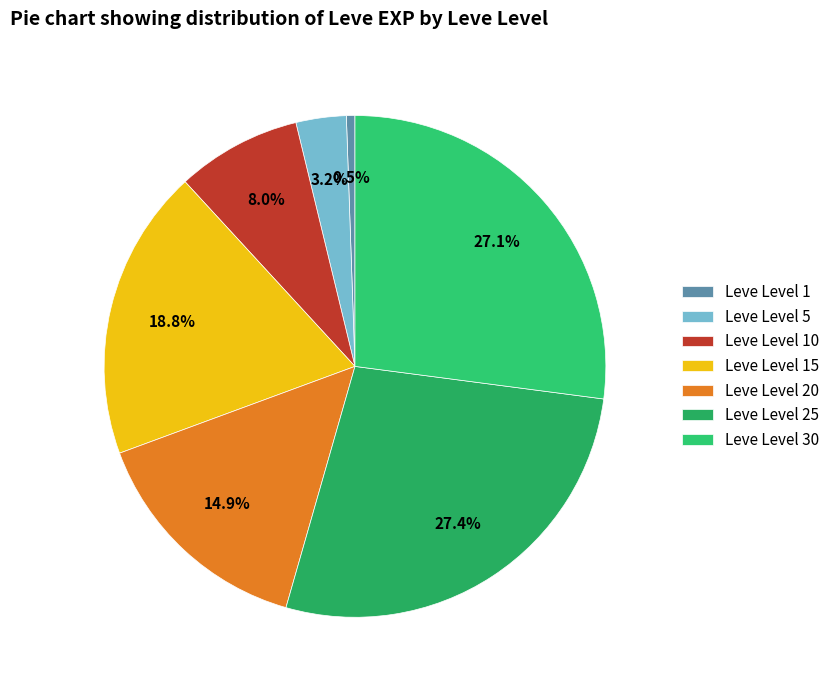

Count the number of slices in the pie.

7